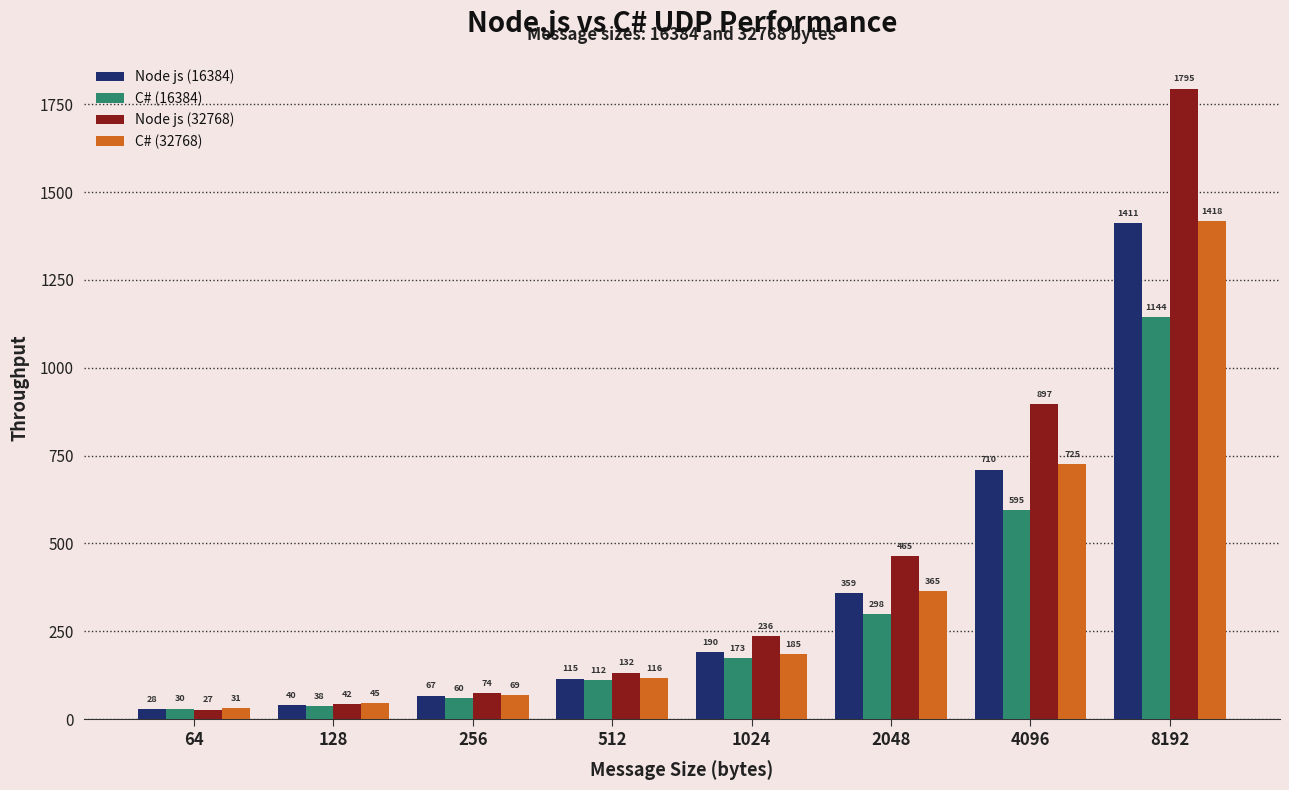

Is it true that Node js (32768) equals 132 at 512?

True